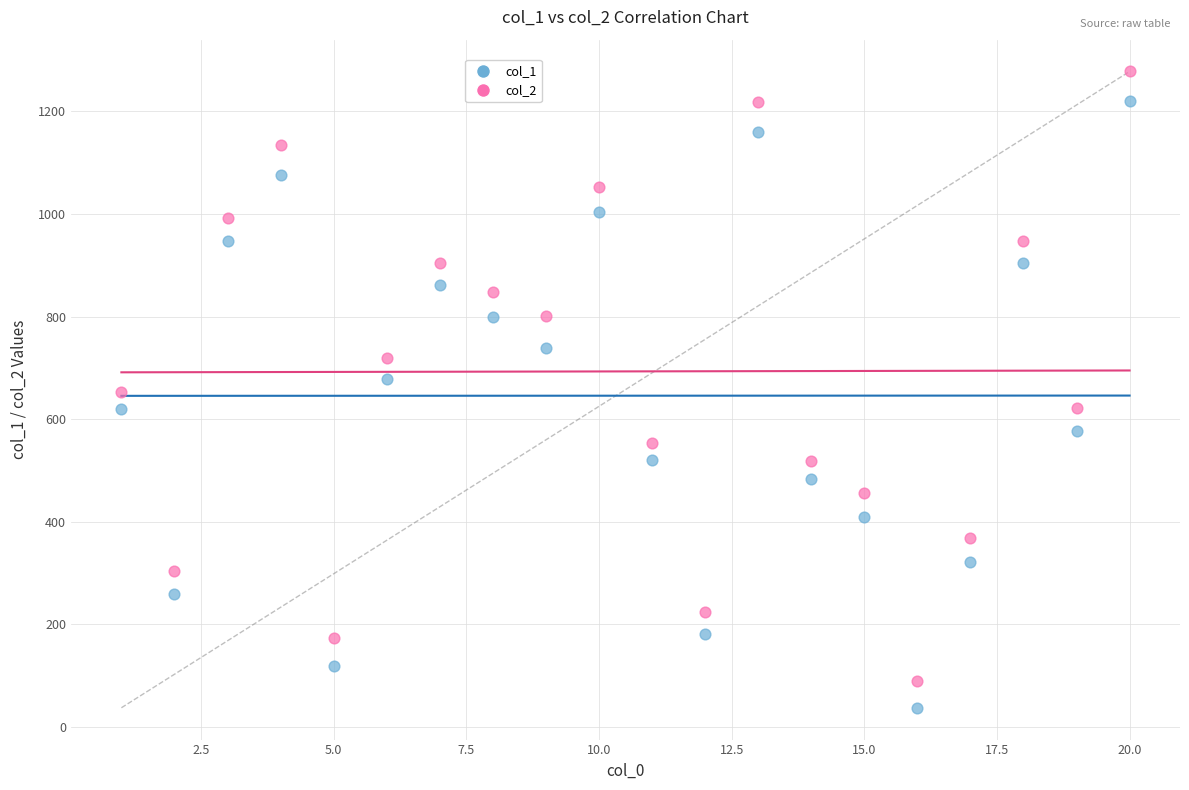

Which series has the largest Y range (max minus min)?

col_2